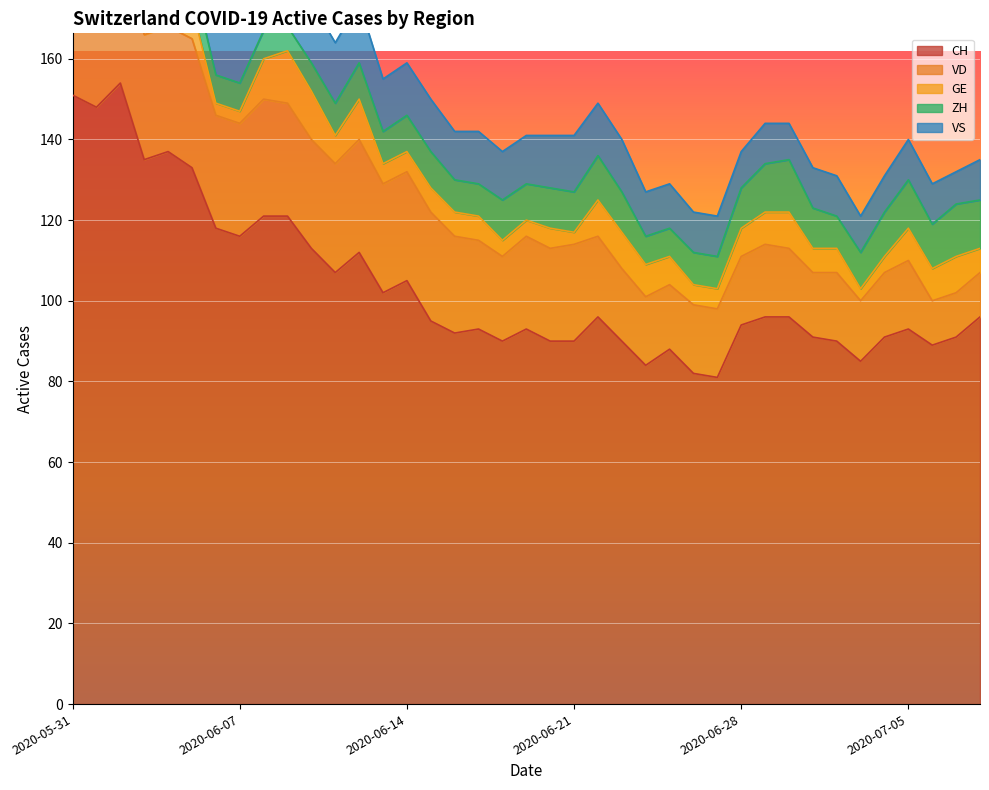

Reading left to right, transcribe all the data shown in this chart.

CH: 2020-05-31=151	2020-06-01=148	2020-06-02=154	2020-06-03=135	2020-06-04=137	2020-06-05=133	2020-06-06=118	2020-06-07=116	2020-06-08=121	2020-06-09=121	2020-06-10=113	2020-06-11=107	2020-06-12=112	2020-06-13=102	2020-06-14=105	2020-06-15=95	2020-06-16=92	2020-06-17=93	2020-06-18=90	2020-06-19=93	2020-06-20=90	2020-06-21=90	2020-06-22=96	2020-06-23=90	2020-06-24=84	2020-06-25=88	2020-06-26=82	2020-06-27=81	2020-06-28=94	2020-06-29=96	2020-06-30=96	2020-07-01=91	2020-07-02=90	2020-07-03=85	2020-07-04=91	2020-07-05=93	2020-07-06=89	2020-07-07=91	2020-07-08=96
VD: 2020-05-31=29	2020-06-01=28	2020-06-02=31	2020-06-03=31	2020-06-04=31	2020-06-05=32	2020-06-06=28	2020-06-07=28	2020-06-08=29	2020-06-09=28	2020-06-10=27	2020-06-11=27	2020-06-12=28	2020-06-13=27	2020-06-14=27	2020-06-15=27	2020-06-16=24	2020-06-17=22	2020-06-18=21	2020-06-19=23	2020-06-20=23	2020-06-21=24	2020-06-22=20	2020-06-23=18	2020-06-24=17	2020-06-25=16	2020-06-26=17	2020-06-27=17	2020-06-28=17	2020-06-29=18	2020-06-30=17	2020-07-01=16	2020-07-02=17	2020-07-03=15	2020-07-04=16	2020-07-05=17	2020-07-06=11	2020-07-07=11	2020-07-08=11
GE: 2020-05-31=2	2020-06-01=2	2020-06-02=8	2020-06-03=8	2020-06-04=10	2020-06-05=8	2020-06-06=3	2020-06-07=3	2020-06-08=10	2020-06-09=13	2020-06-10=12	2020-06-11=7	2020-06-12=10	2020-06-13=5	2020-06-14=5	2020-06-15=6	2020-06-16=6	2020-06-17=6	2020-06-18=4	2020-06-19=4	2020-06-20=5	2020-06-21=3	2020-06-22=9	2020-06-23=9	2020-06-24=8	2020-06-25=7	2020-06-26=5	2020-06-27=5	2020-06-28=7	2020-06-29=8	2020-06-30=9	2020-07-01=6	2020-07-02=6	2020-07-03=3	2020-07-04=4	2020-07-05=8	2020-07-06=8	2020-07-07=9	2020-07-08=6
ZH: 2020-05-31=11	2020-06-01=11	2020-06-02=11	2020-06-03=9	2020-06-04=9	2020-06-05=8	2020-06-06=7	2020-06-07=7	2020-06-08=7	2020-06-09=6	2020-06-10=7	2020-06-11=8	2020-06-12=9	2020-06-13=8	2020-06-14=9	2020-06-15=9	2020-06-16=8	2020-06-17=8	2020-06-18=10	2020-06-19=9	2020-06-20=10	2020-06-21=10	2020-06-22=11	2020-06-23=10	2020-06-24=7	2020-06-25=7	2020-06-26=8	2020-06-27=8	2020-06-28=10	2020-06-29=12	2020-06-30=13	2020-07-01=10	2020-07-02=8	2020-07-03=9	2020-07-04=11	2020-07-05=12	2020-07-06=11	2020-07-07=13	2020-07-08=12
VS: 2020-05-31=15	2020-06-01=15	2020-06-02=15	2020-06-03=14	2020-06-04=15	2020-06-05=15	2020-06-06=15	2020-06-07=15	2020-06-08=15	2020-06-09=15	2020-06-10=15	2020-06-11=15	2020-06-12=15	2020-06-13=13	2020-06-14=13	2020-06-15=13	2020-06-16=12	2020-06-17=13	2020-06-18=12	2020-06-19=12	2020-06-20=13	2020-06-21=14	2020-06-22=13	2020-06-23=13	2020-06-24=11	2020-06-25=11	2020-06-26=10	2020-06-27=10	2020-06-28=9	2020-06-29=10	2020-06-30=9	2020-07-01=10	2020-07-02=10	2020-07-03=9	2020-07-04=9	2020-07-05=10	2020-07-06=10	2020-07-07=8	2020-07-08=10